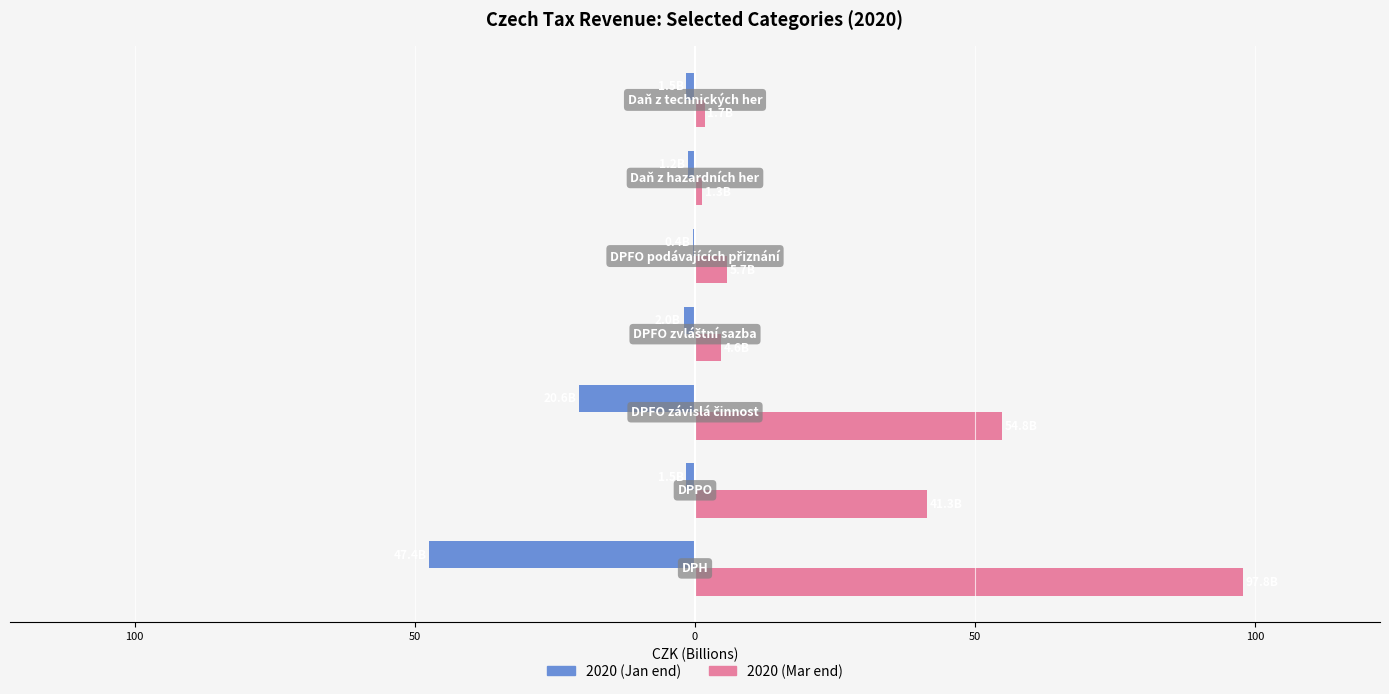

Reading left to right, what are all the values shown in this chart?

2020 (Jan end): -47.4	-1.5	-20.6	-2.0	-0.4	-1.2	-1.5
2020 (Mar end): 97.8	41.3	54.8	4.6	5.7	1.3	1.7